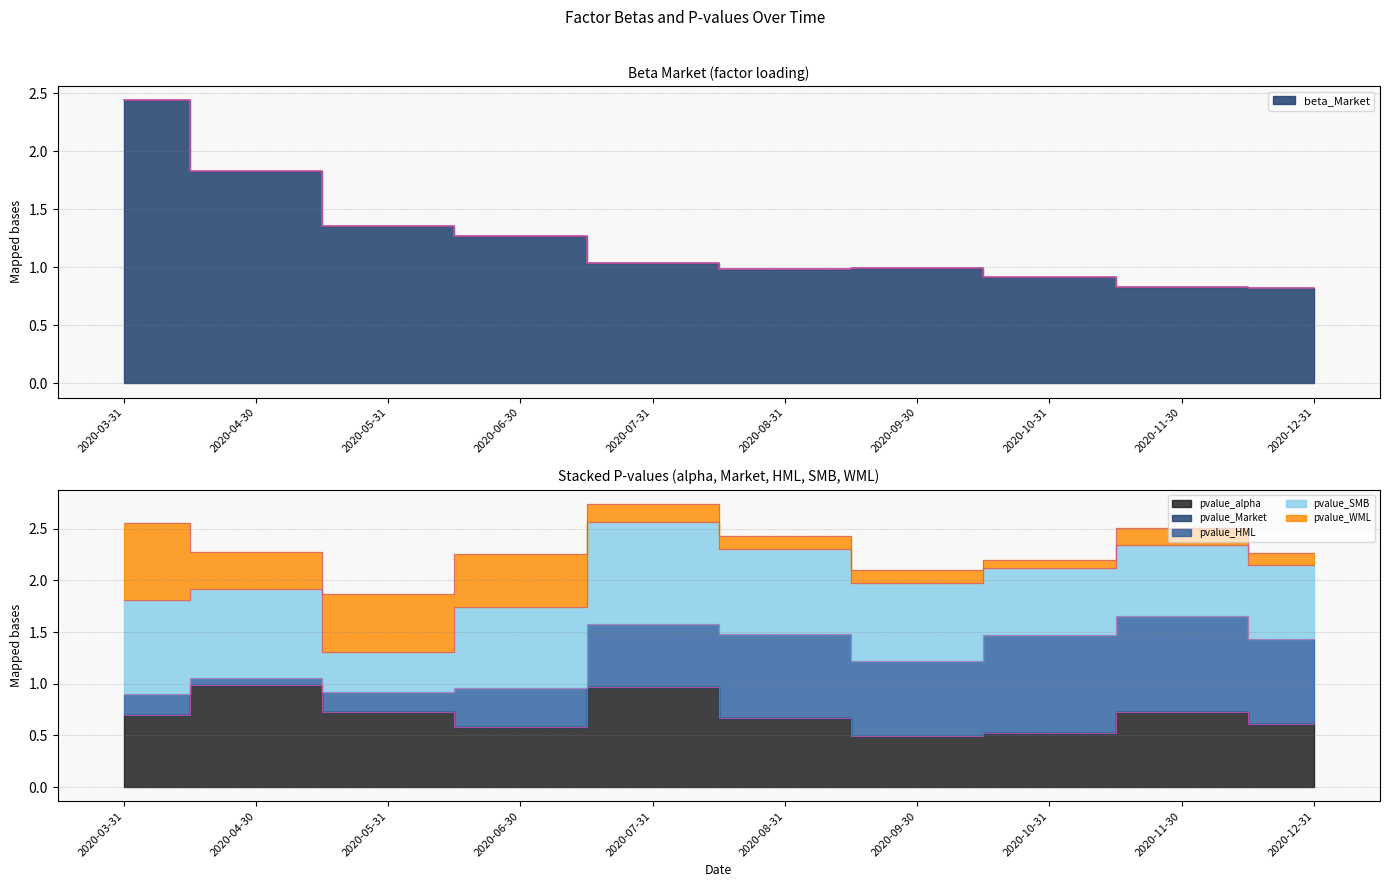

What is the label of the 7th point from the left?

2020-09-30